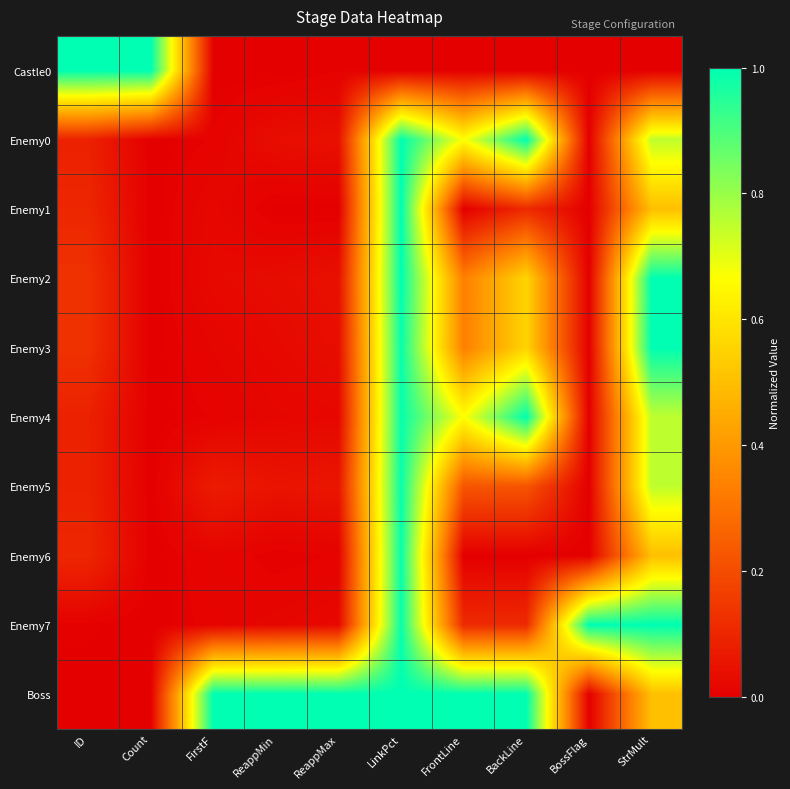

At which category is the sum across all series the highest?

LinkPct